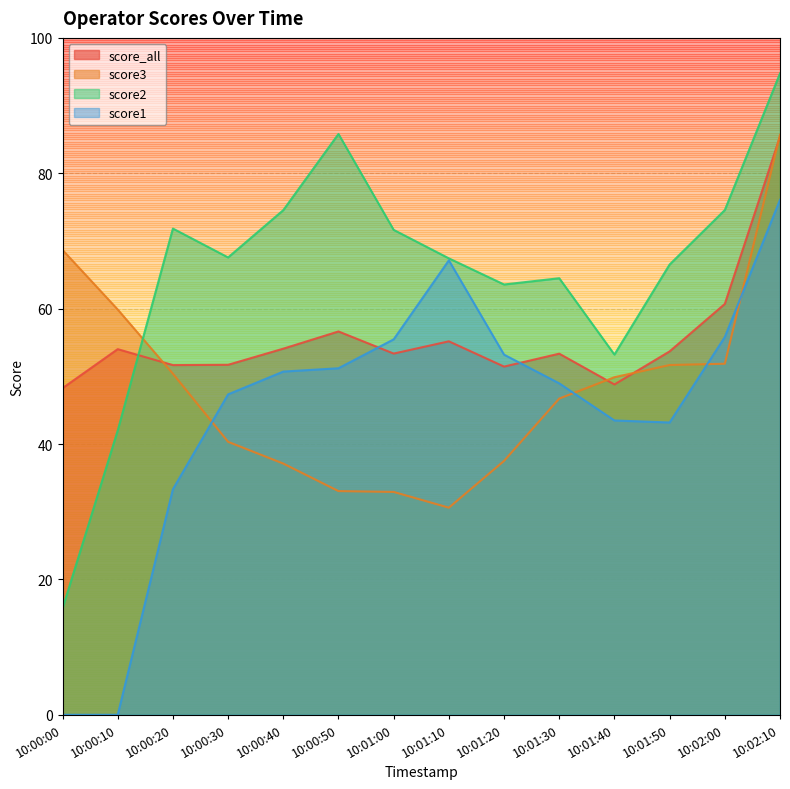

True or false: score1 and score2 intersect in this chart.

True